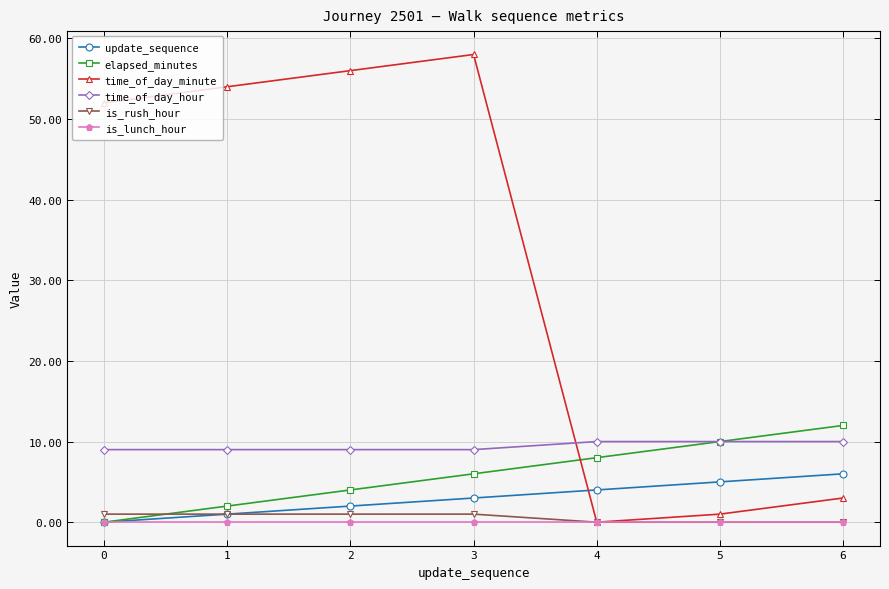

Which series has the largest range (max minus min)?

time_of_day_minute